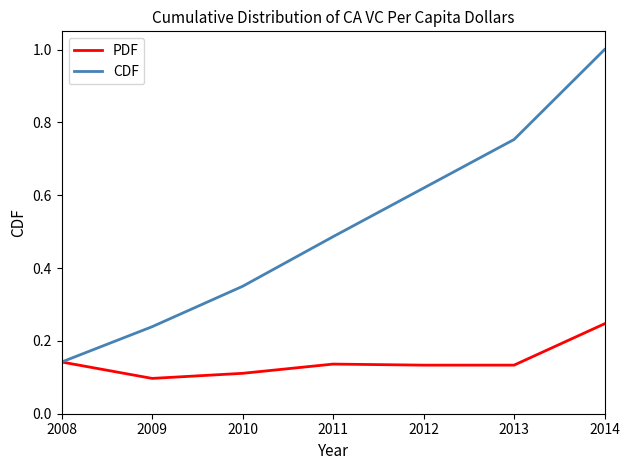

Rank the series at 2012 from highest to lowest value.

CDF, PDF